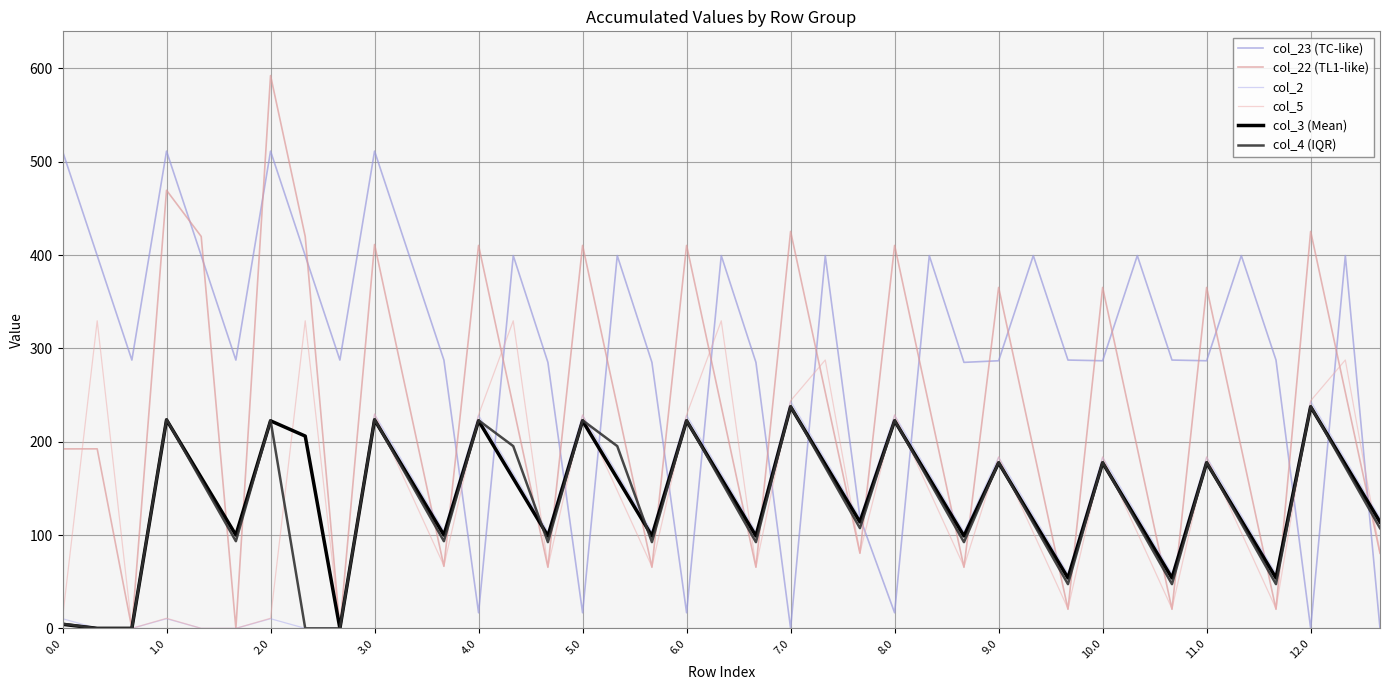

Does the chart display data point markers on the line(s)?

No